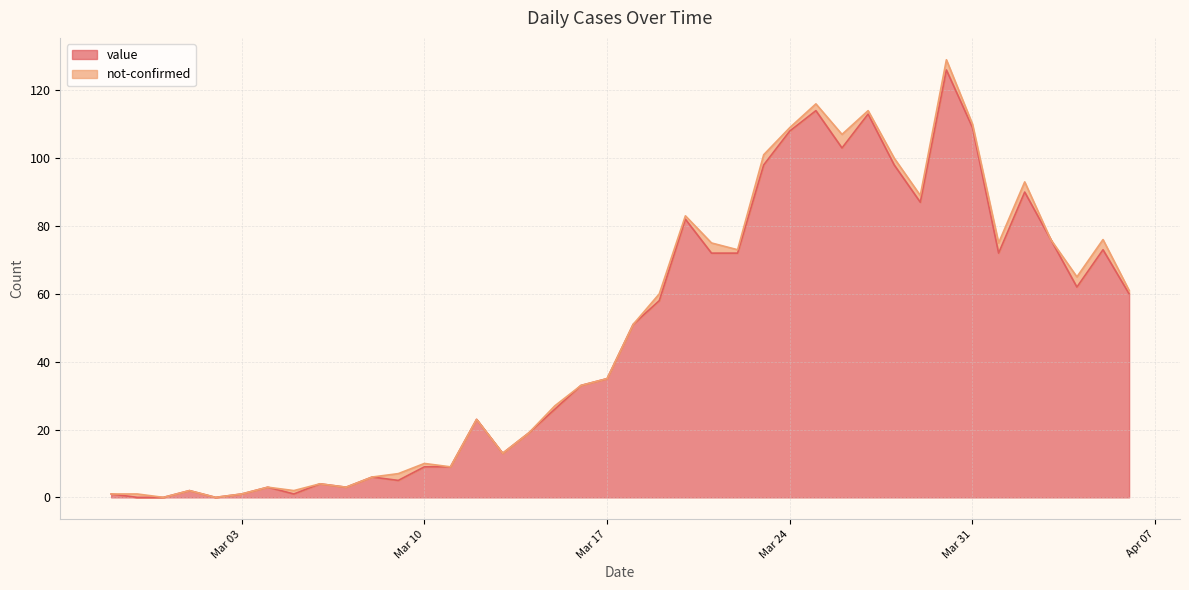

Does the chart have visible grid lines?

Yes